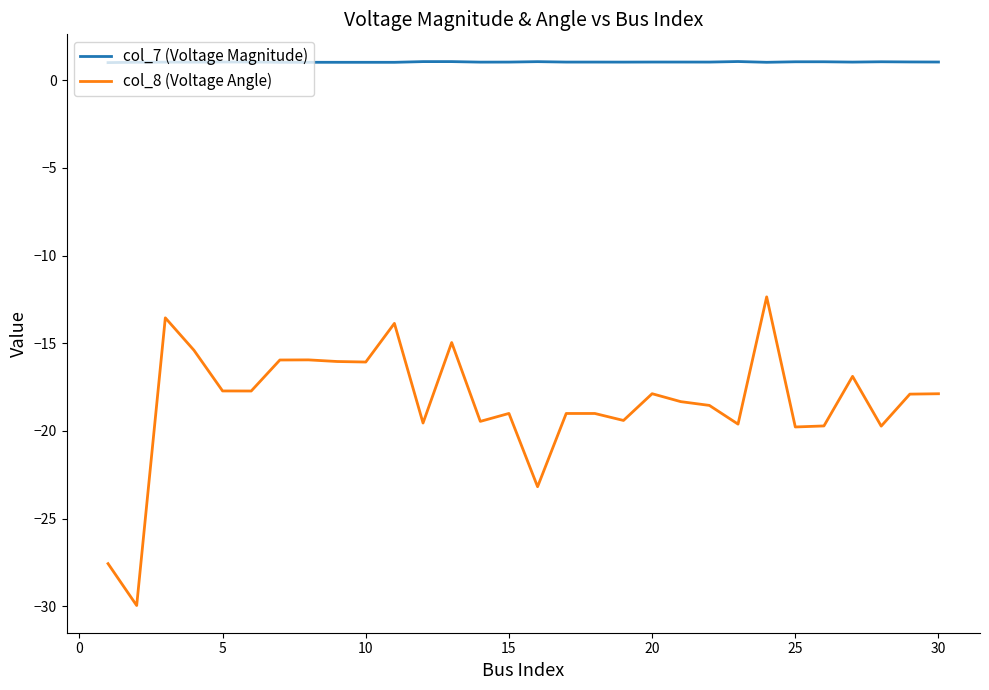

List the series in order of their overall mean, highest first.

col_7 (Voltage Magnitude), col_8 (Voltage Angle)